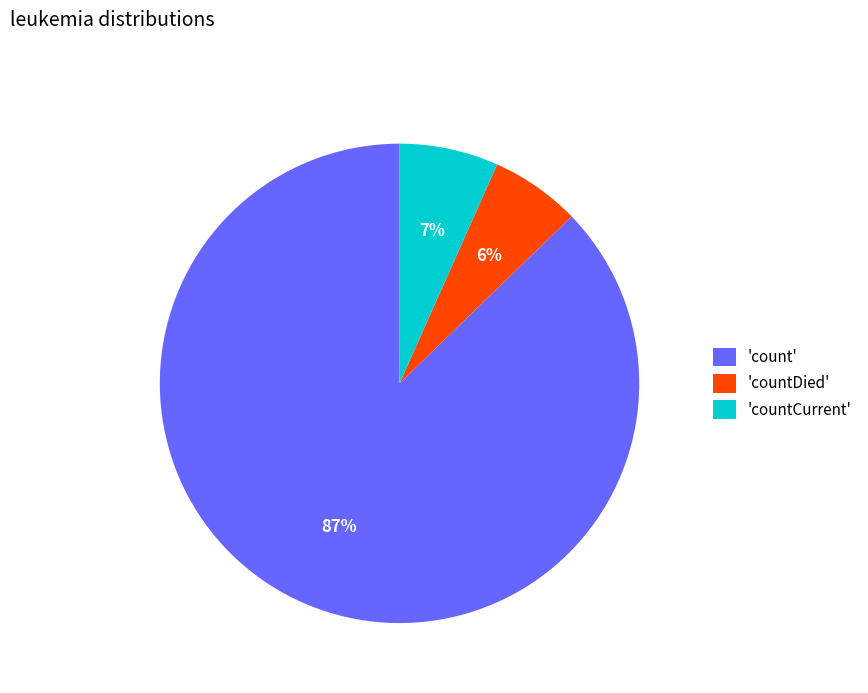

To the nearest percent, what is the difference between the largest and smallest slice percentages?

81%